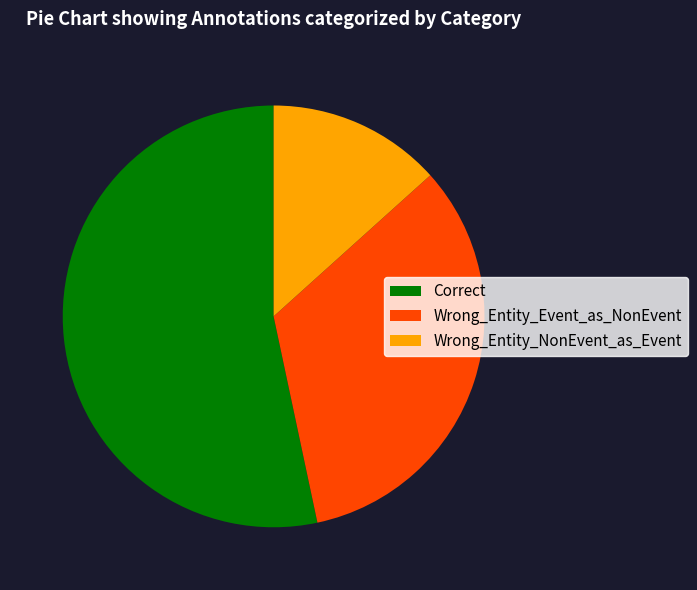

Which slice represents more than half of the pie?

Correct